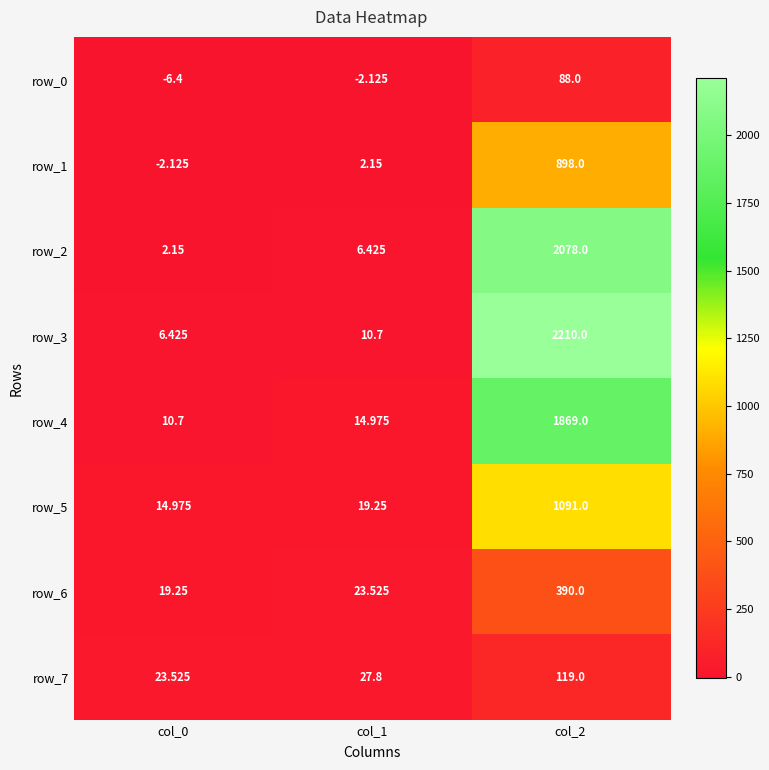

Where does the row_1 series first go above 2?

col_1